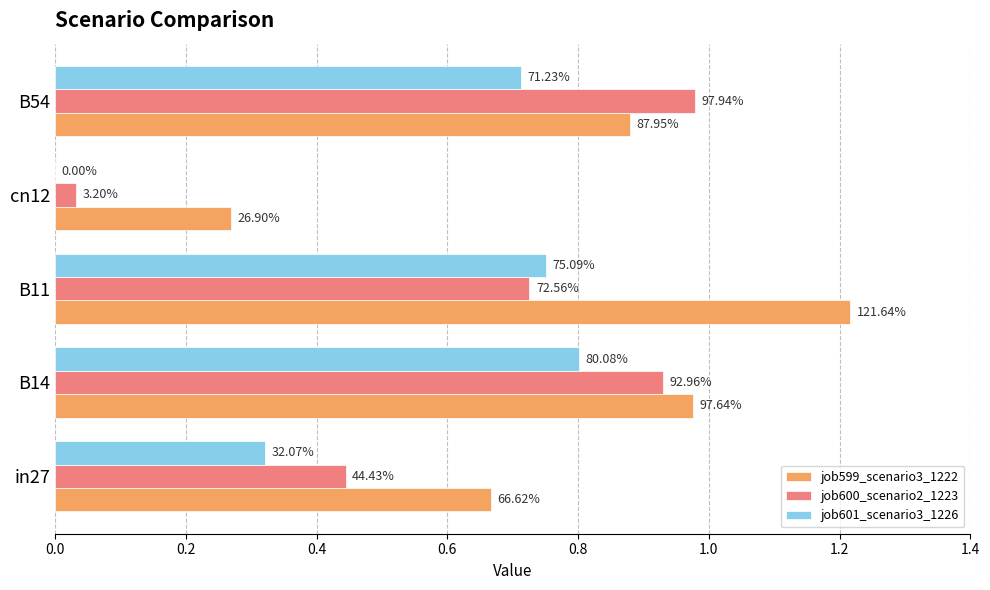

What are all the series names shown in the legend?

job599_scenario3_1222, job600_scenario2_1223, job601_scenario3_1226